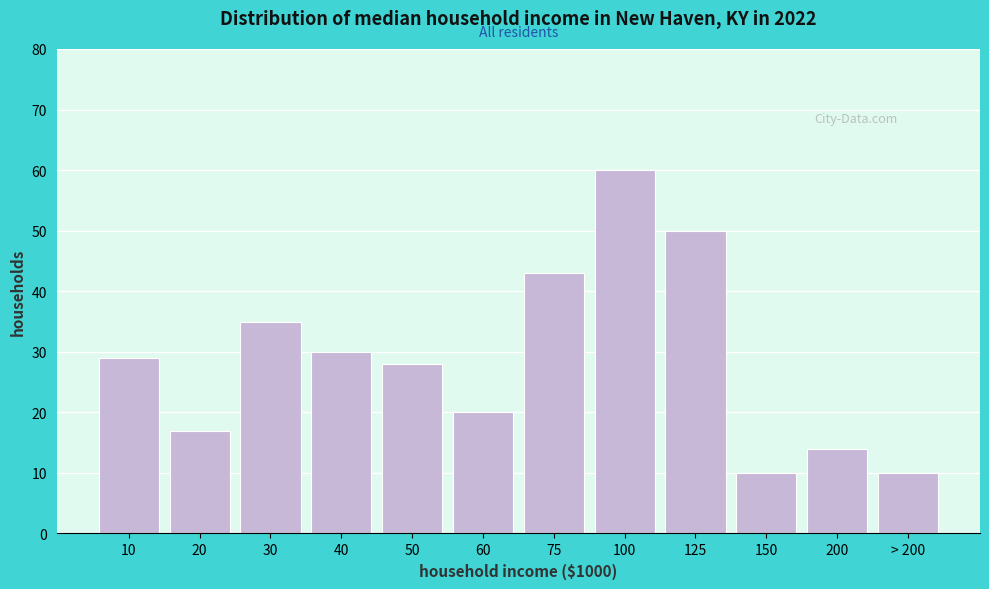

Reading right to left, transcribe all the data shown in this chart.

> 200=10	200=14	150=10	125=50	100=60	75=43	60=20	50=28	40=30	30=35	20=17	10=29